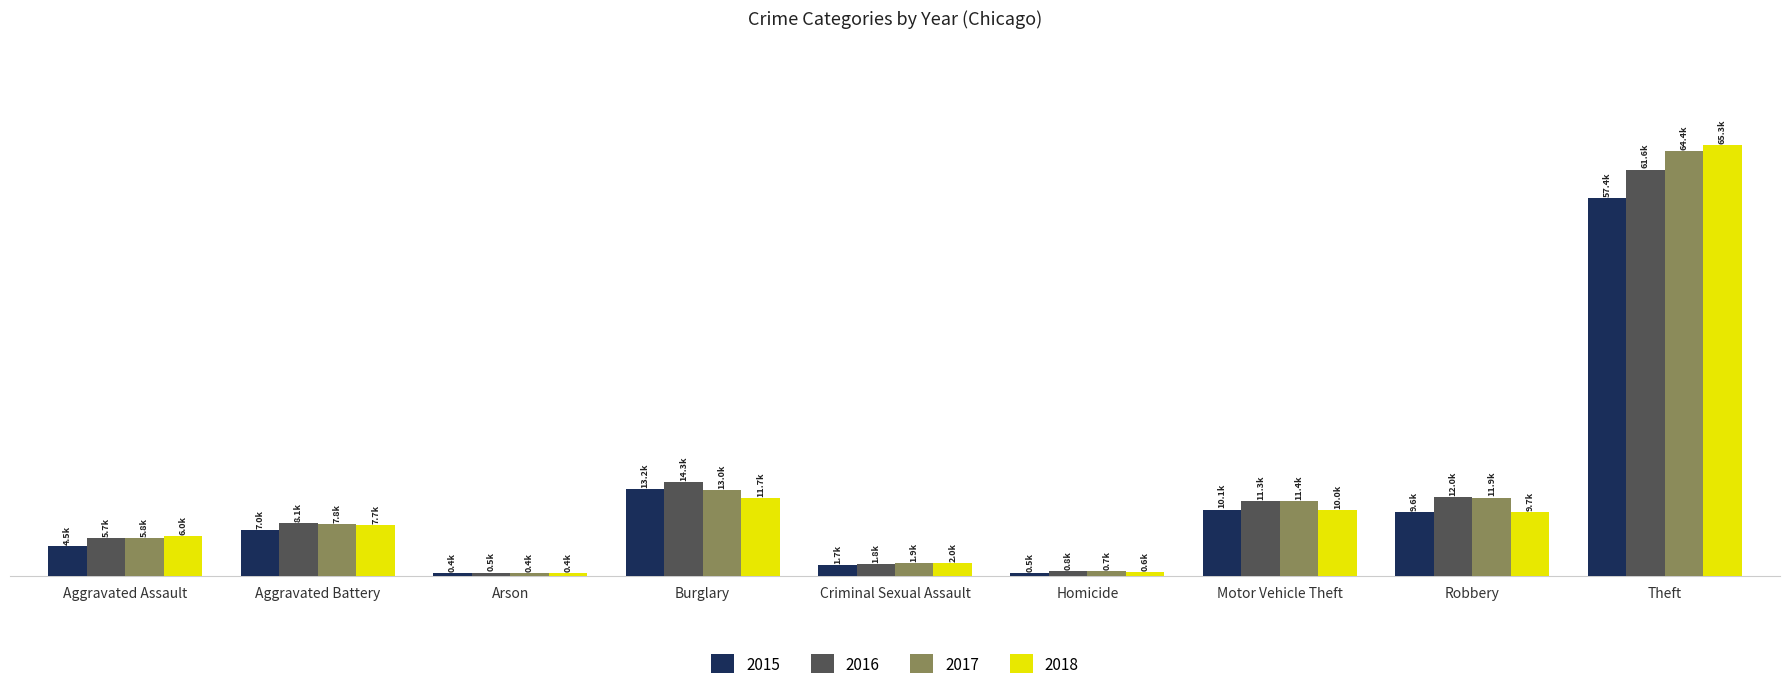

The 2017 series shows 182 at Arson. True or false?

False